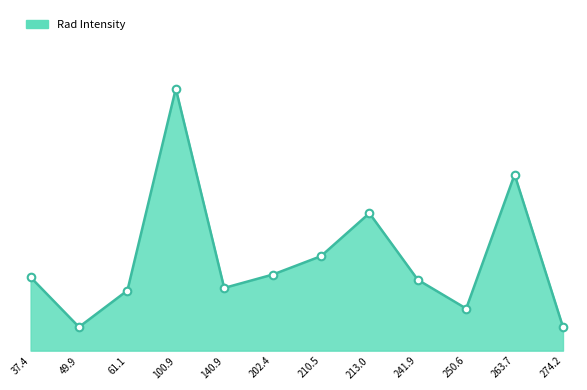

What is the change in value from 250.6 to 274.2?

-0.4